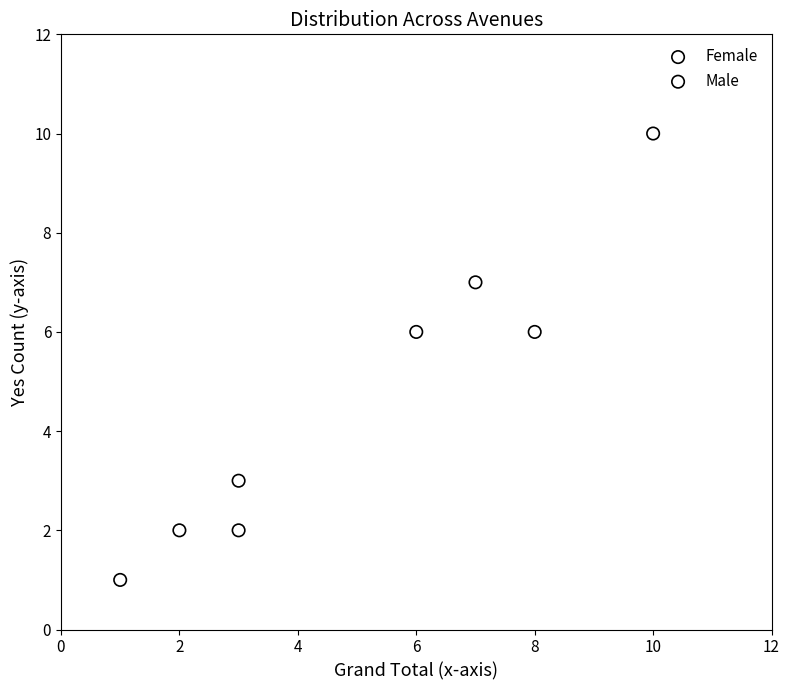

Which series reaches the minimum Y coordinate?

Female